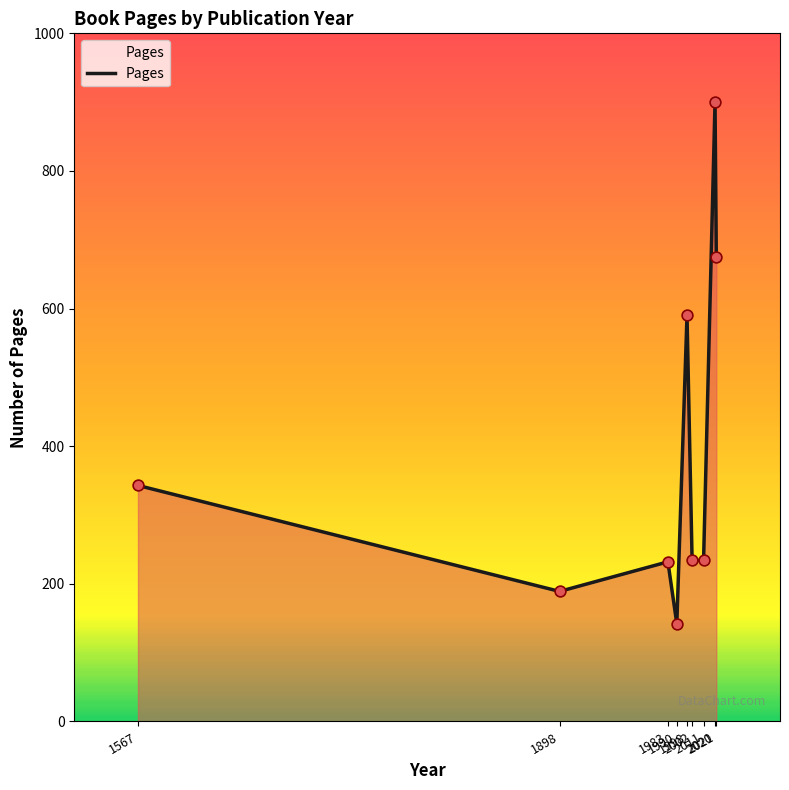

What is the minimum value shown in the chart?

142